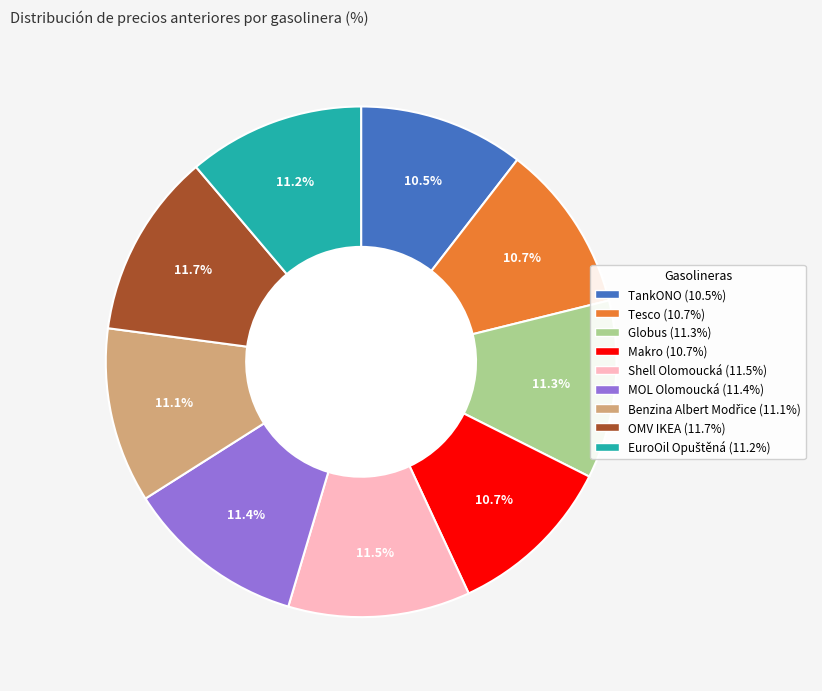

Combined, do OMV IKEA and Shell Olomoucká account for over 50%?

No